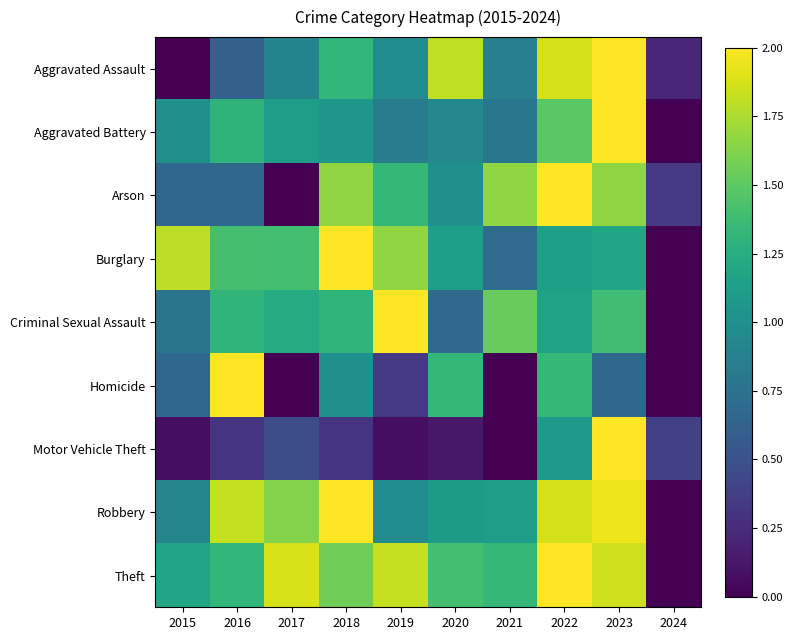

How many distinct data groups are displayed?

9